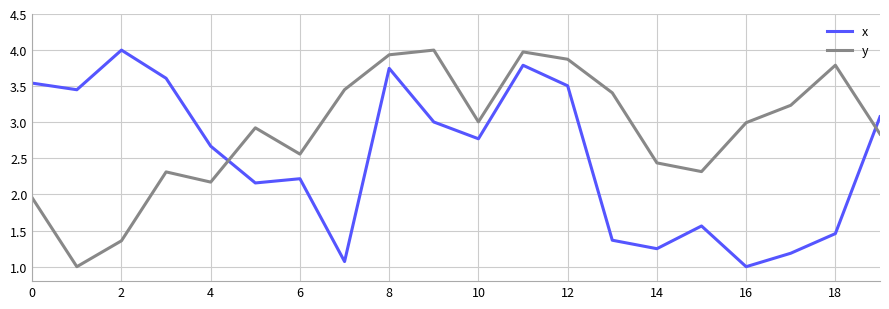

Which series has the largest total across all categories?

y